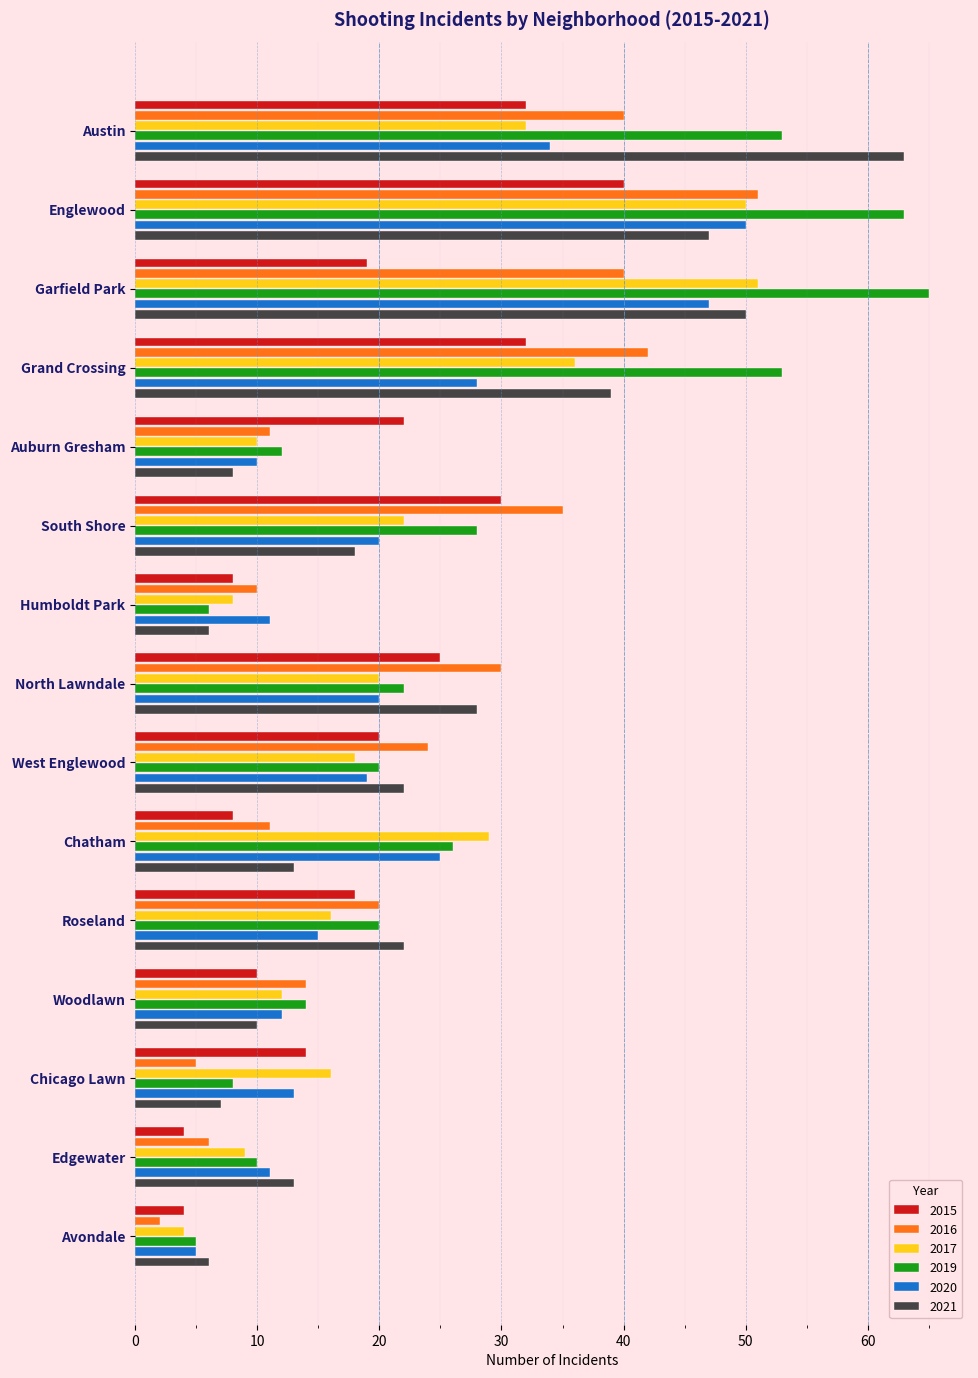

At which label is 2020 closest to 27?

Grand Crossing